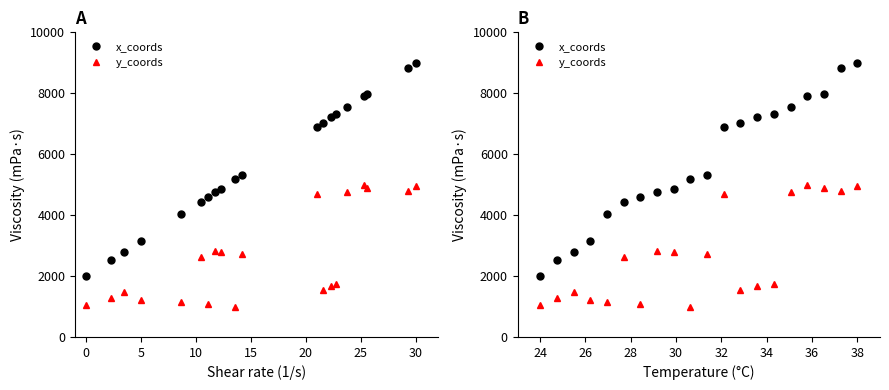

What is the average value of the x_coords series?

5669.5